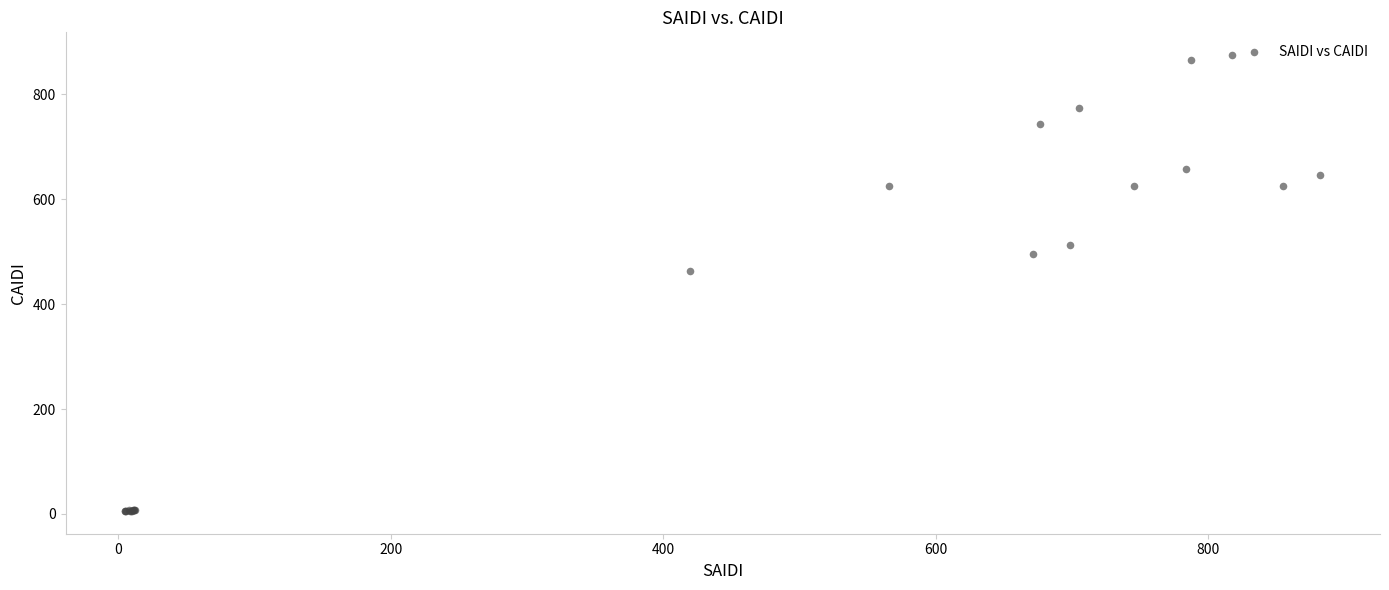

What Y value in the scatter plot is closest to 440?

462.5